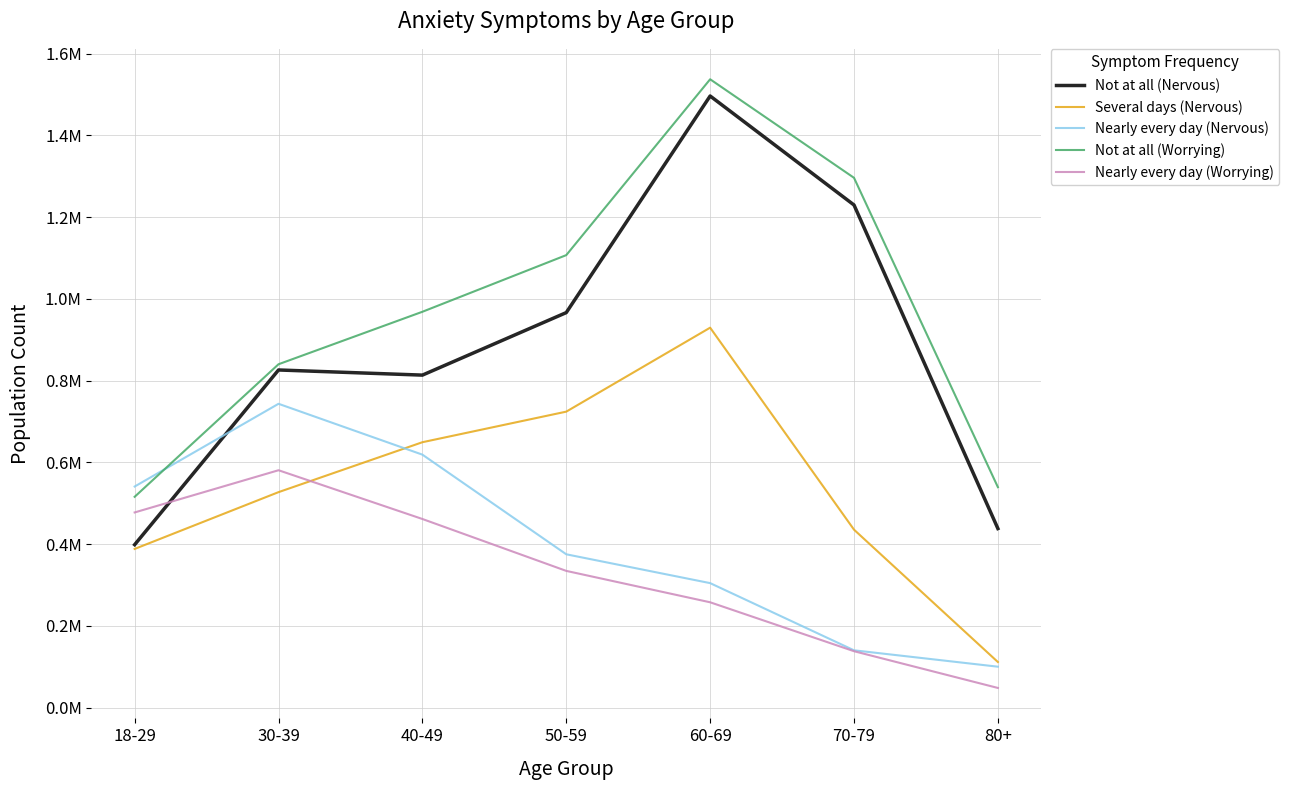

What are all the series names shown in the legend?

Not at all (Nervous), Several days (Nervous), Nearly every day (Nervous), Not at all (Worrying), Nearly every day (Worrying)